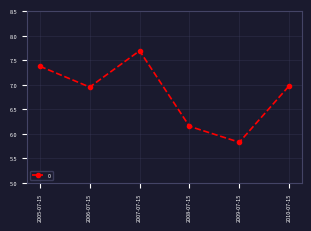

The value at 2008-07-15 is 8.7. True or false?

False